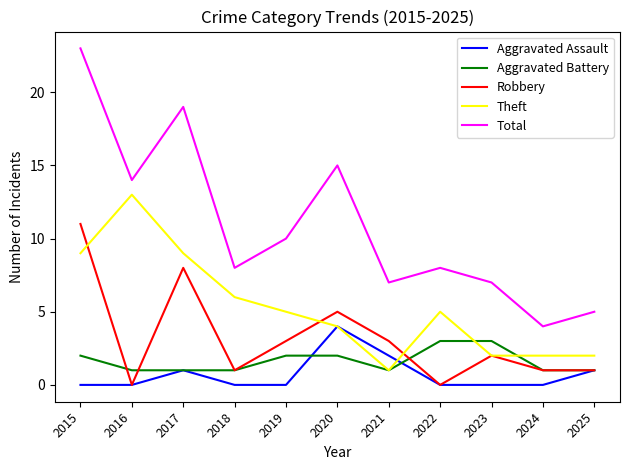

At which category is the sum across all series the highest?

2015